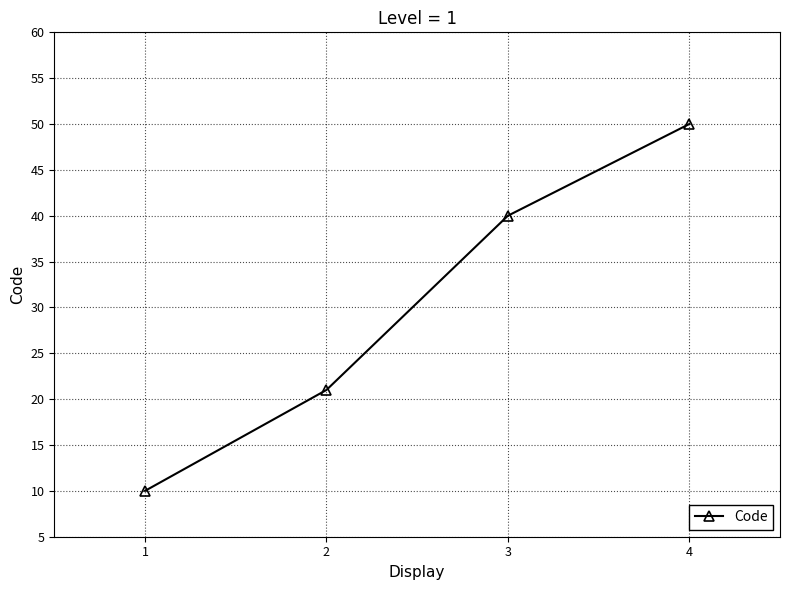

List the labels in order of value, smallest first.

1, 2, 3, 4